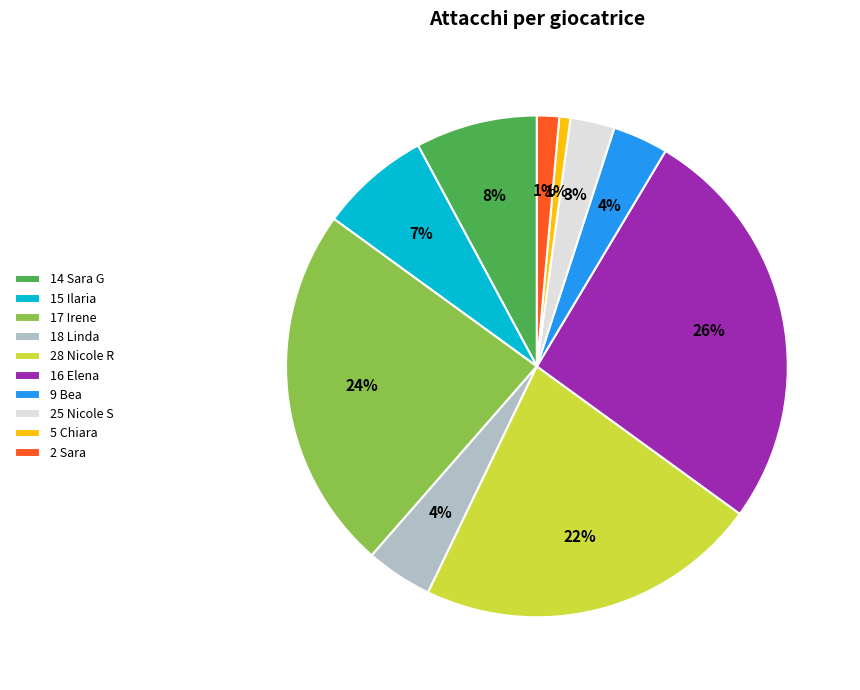

Do 2 Sara and 15 Ilaria together represent more than half of the pie?

No